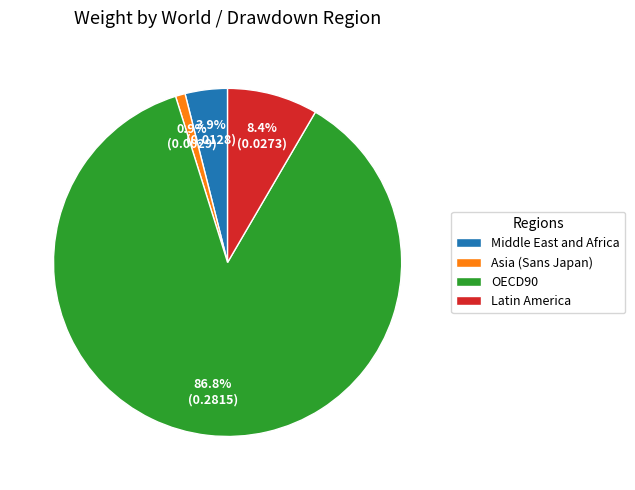

Is the sum of OECD90 and Middle East and Africa greater than half?

Yes